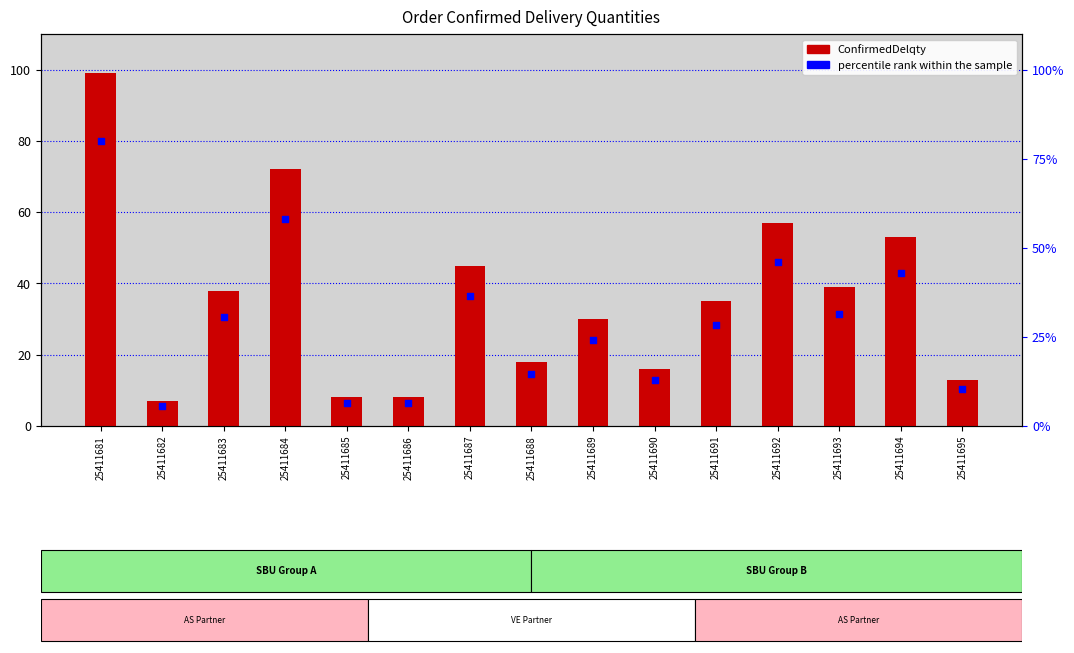

What is the total value across all series at 25411695?

23.5